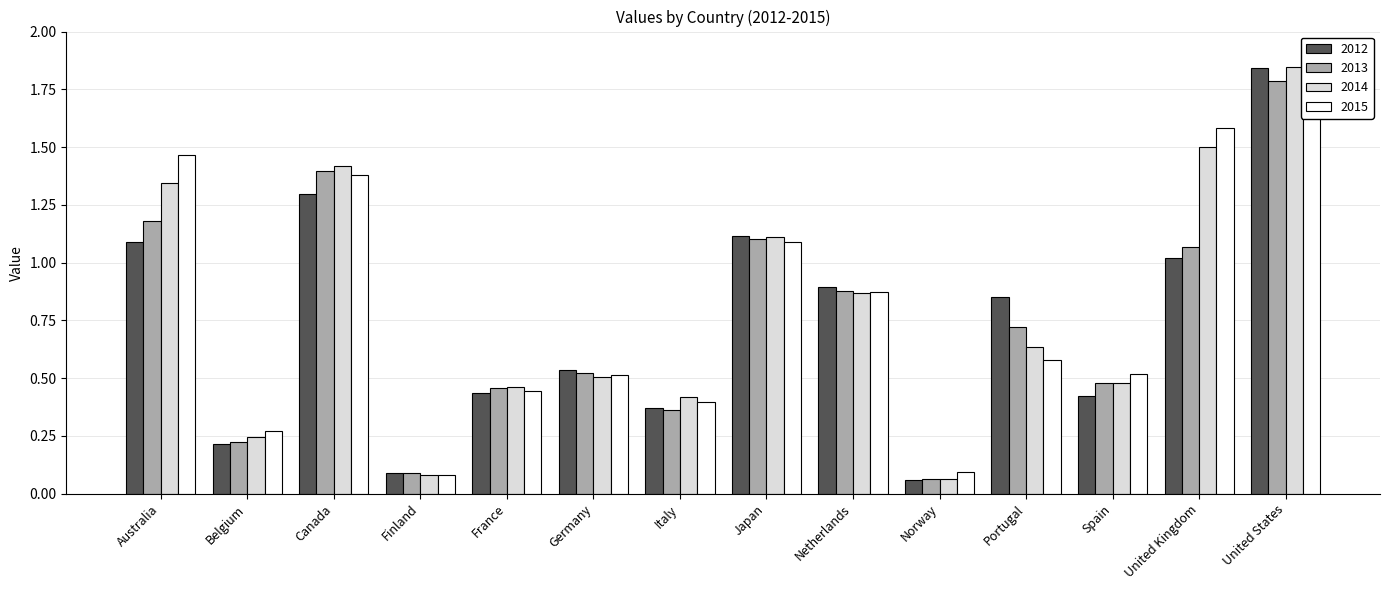

What is the sum of the 2012 values at Netherlands and Norway?

1.0